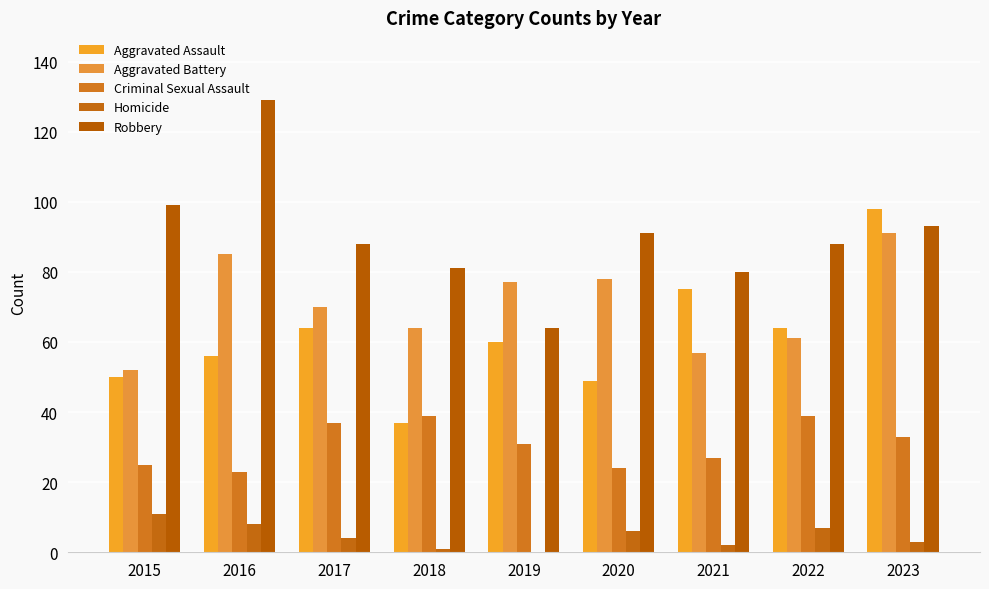

Where does the Aggravated Battery series first go above 70?

2016